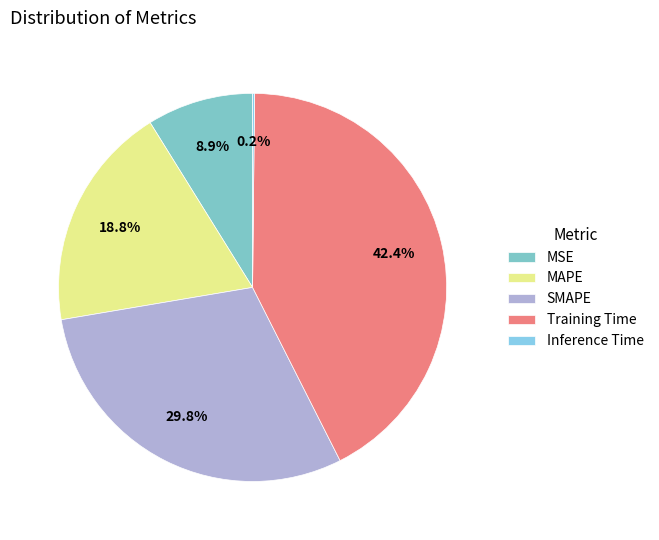

Is there any slice that represents more than half of the pie?

No